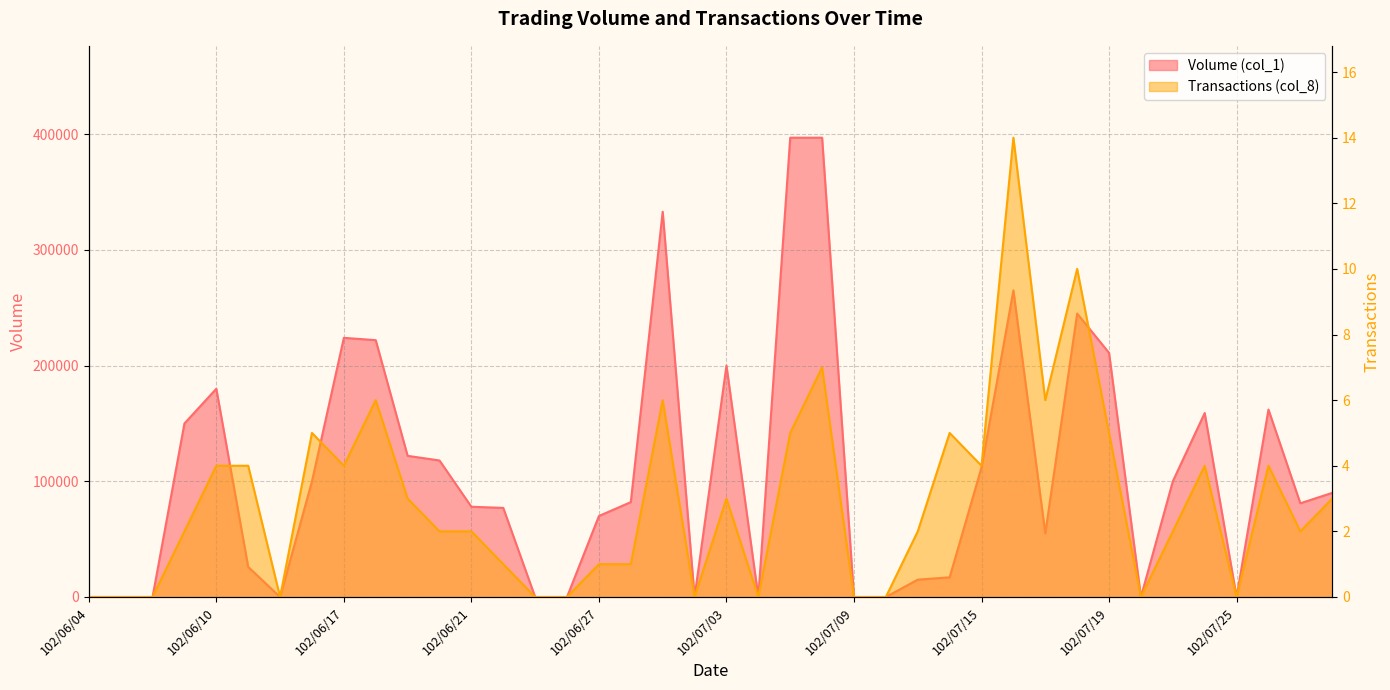

The value of Volume (col_1) at 102/07/02 is 0. True or false?

True